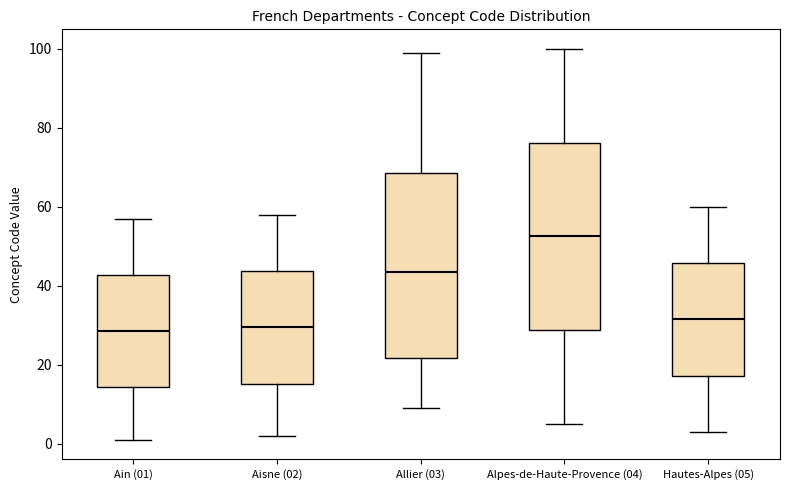

Which box has the highest median line?

Alpes-de-Haute-Provence (04)